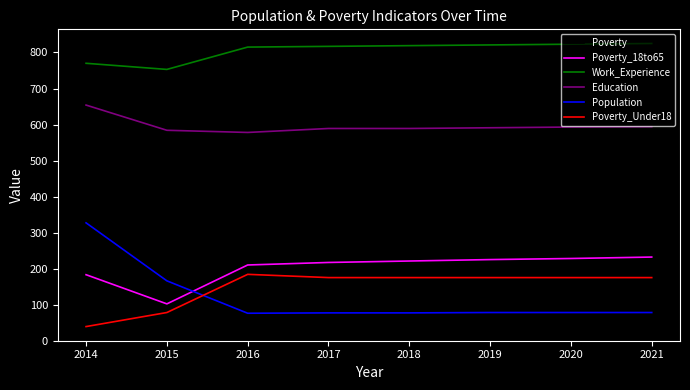

Rank the series at 2014 from highest to lowest value.

Work_Experience, Education, Population, Poverty, Poverty_18to65, Poverty_Under18